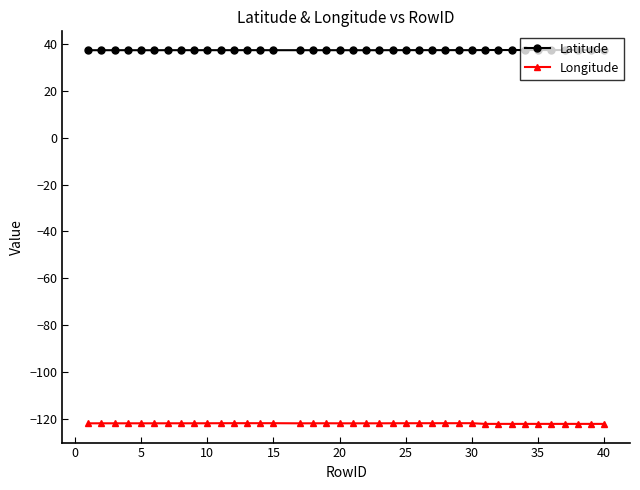

What is the highest value of the Longitude series?

-121.9